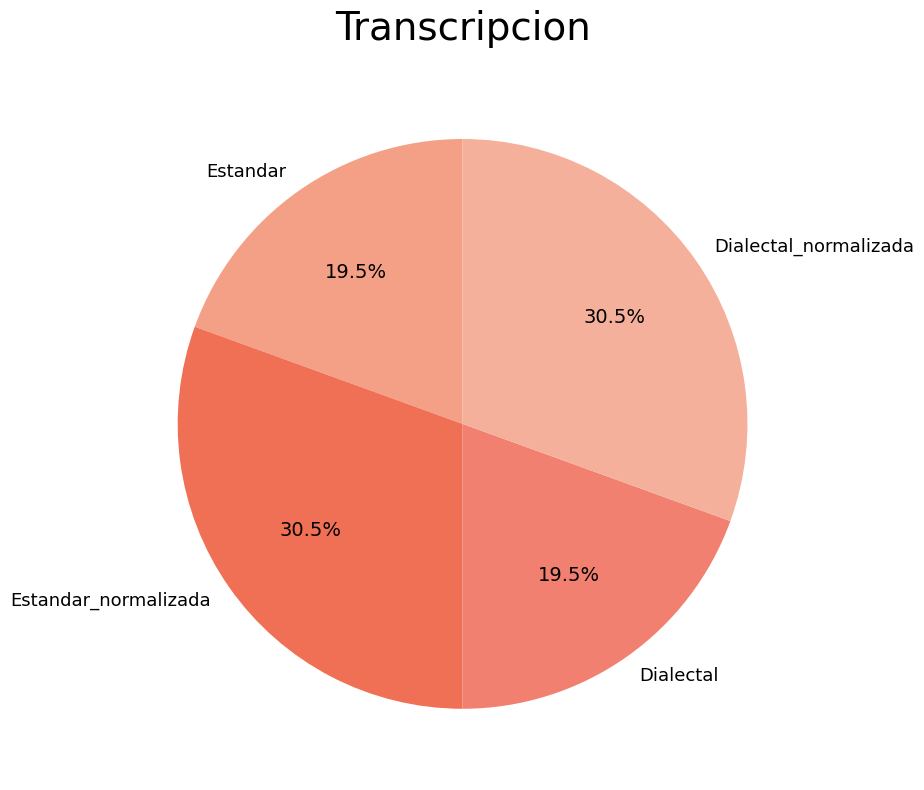

What portion of the pie excludes Dialectal_normalizada?

69.5%